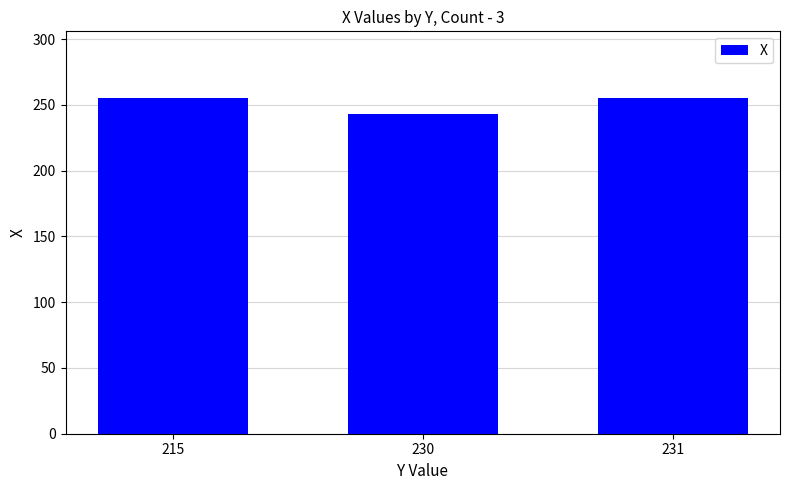

What is the sum of the values at 215 and 231?

510